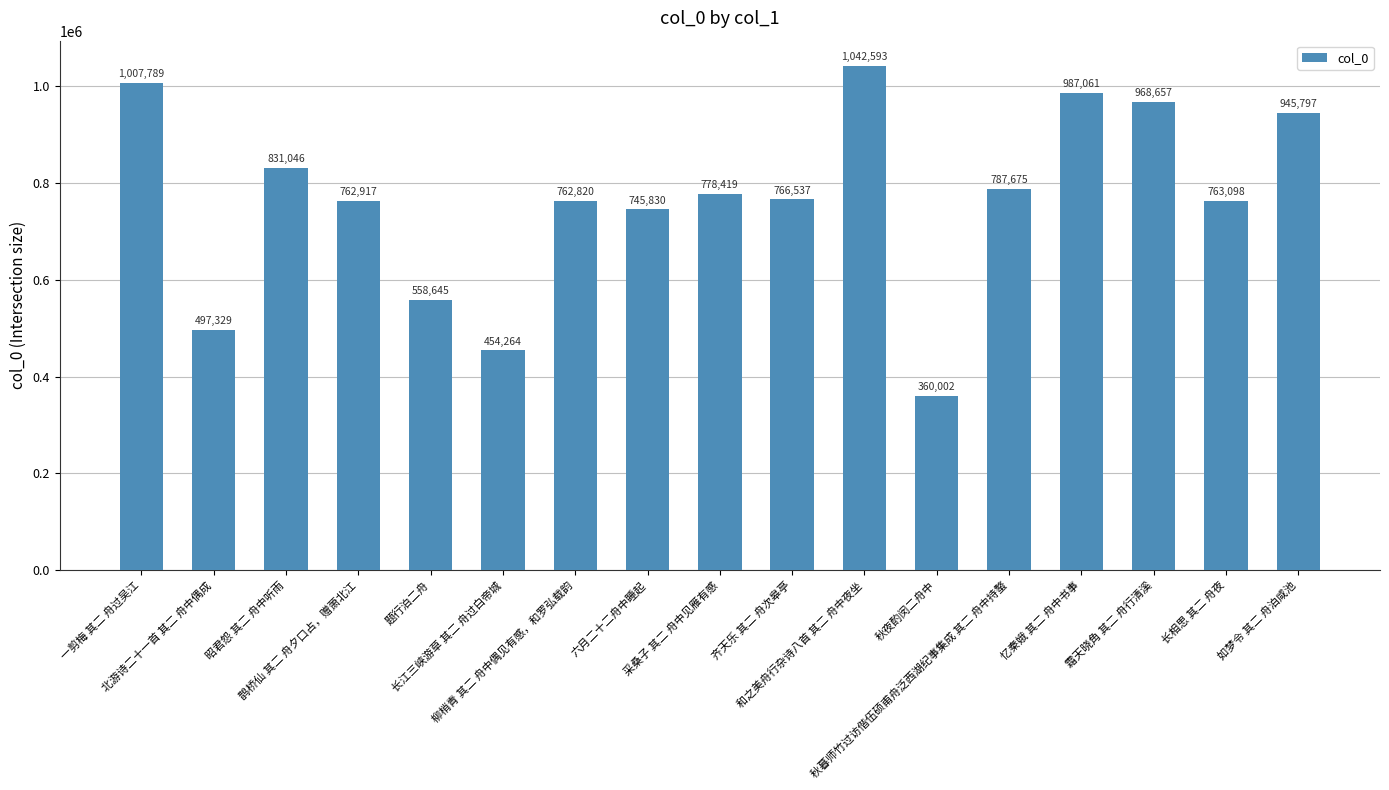

Which category has the highest value across all series?

和之美舟行杂诗八首 其二 舟中夜坐